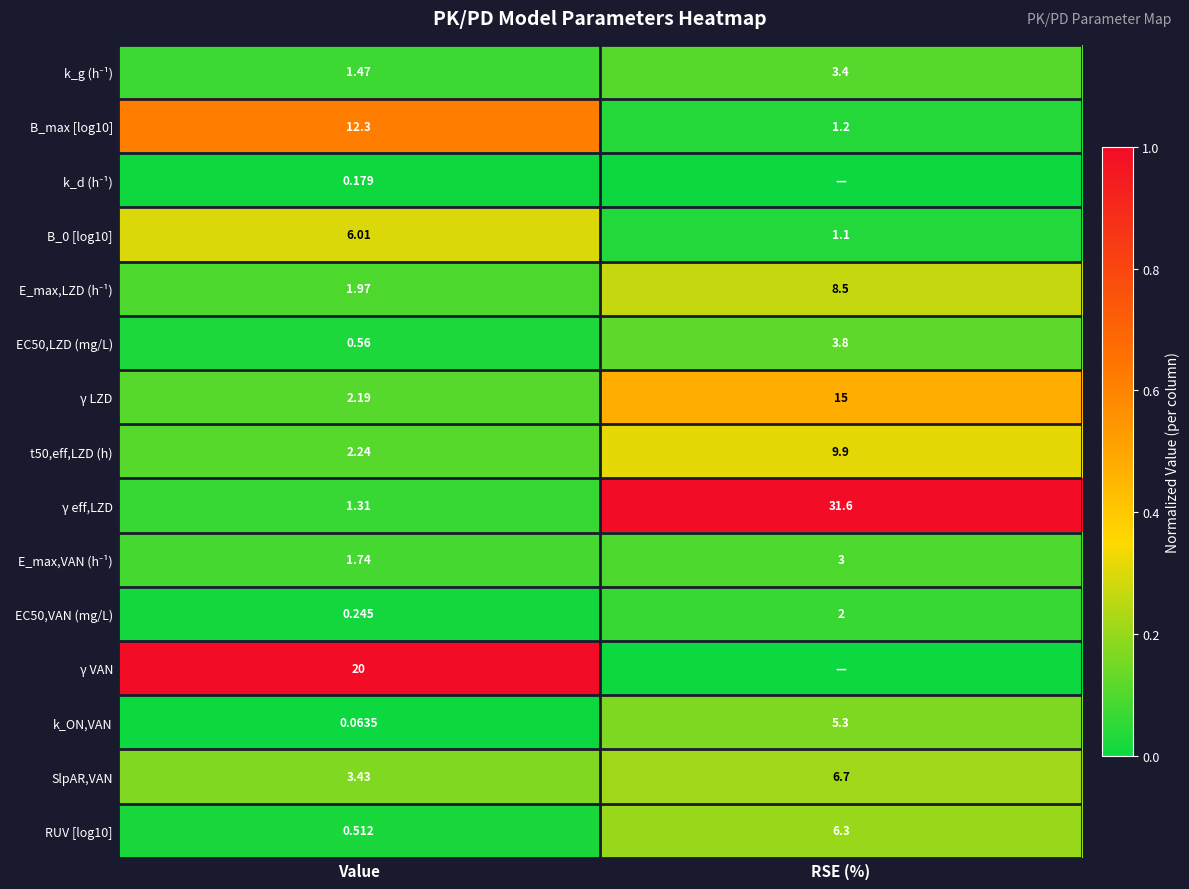

Which category has the lowest value in the γ LZD series?

Value